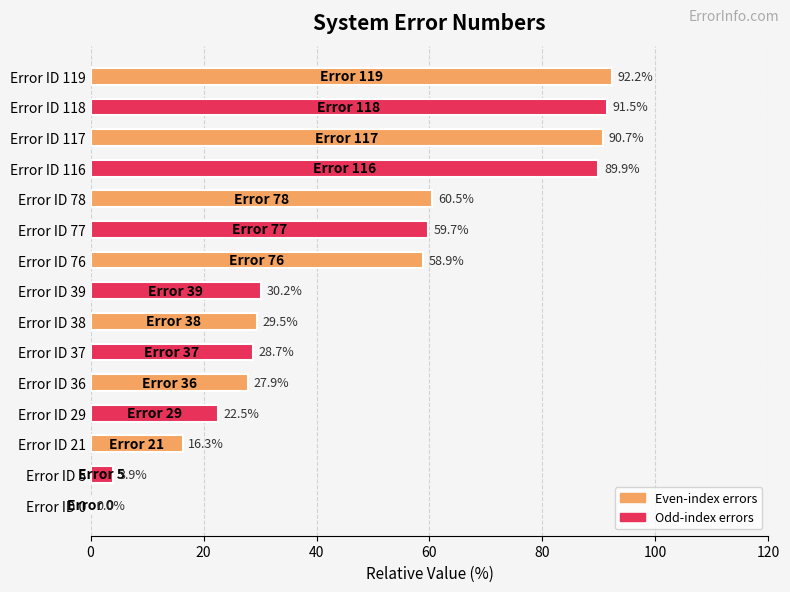

The chart shows a value of 22.5 at Error ID 29. True or false?

True